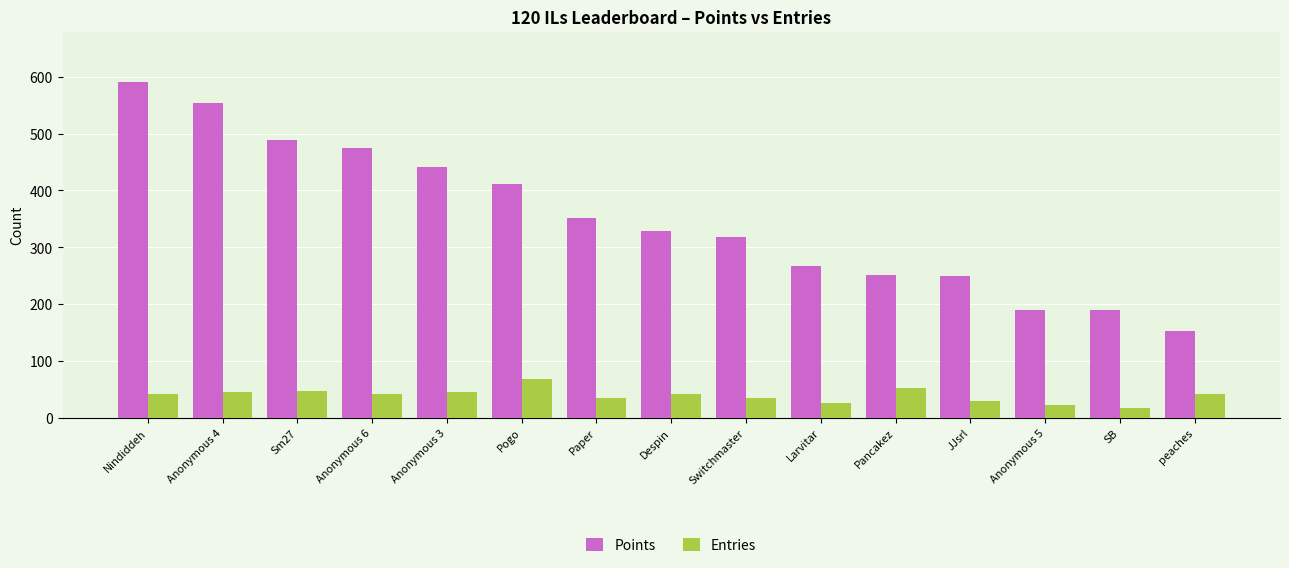

What are all the series names shown in the legend?

Points, Entries